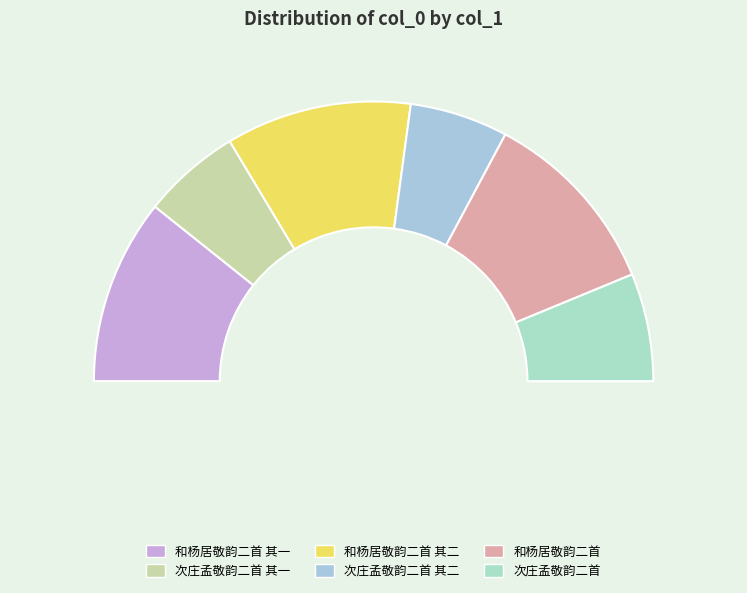

Which category has the smallest portion of the pie?

次庄孟敬韵二首 其一